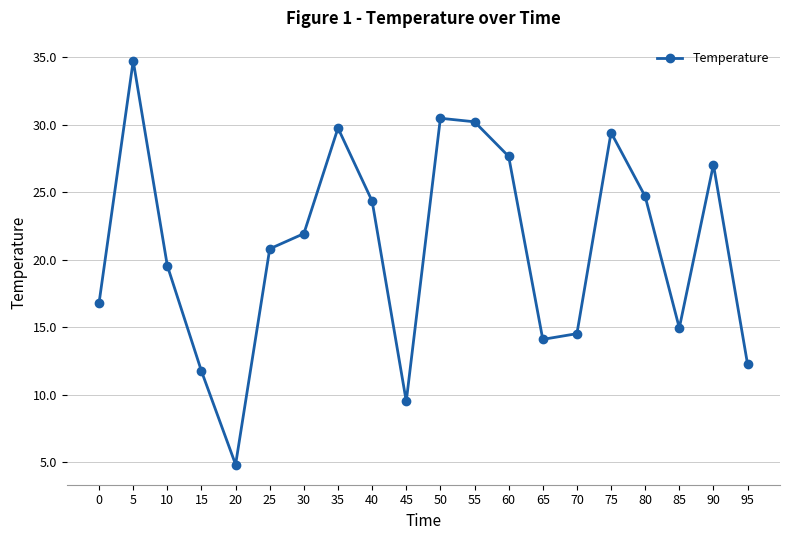

What is the difference between the values at 80 and 30?

2.8